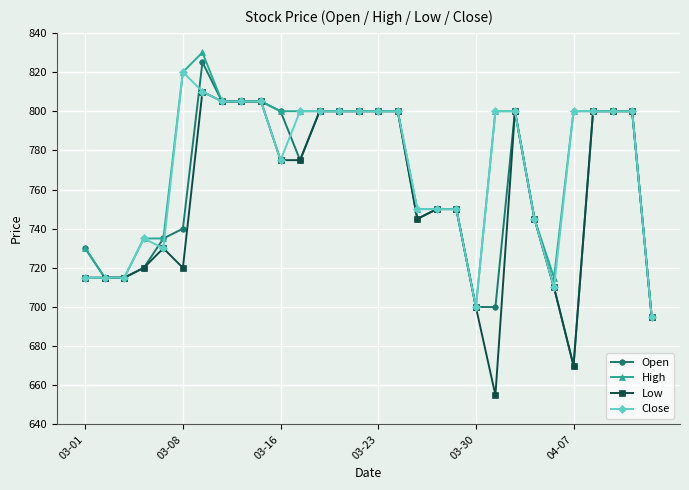

What are all the series names shown in the legend?

Open, High, Low, Close